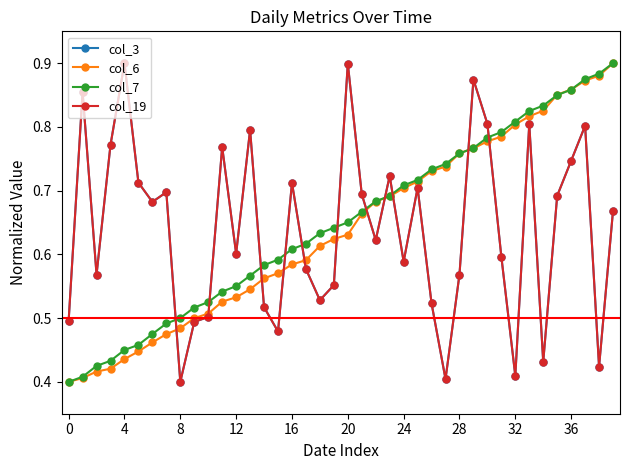

True or false: col_6 has more than 0 points higher than both neighbors.

False